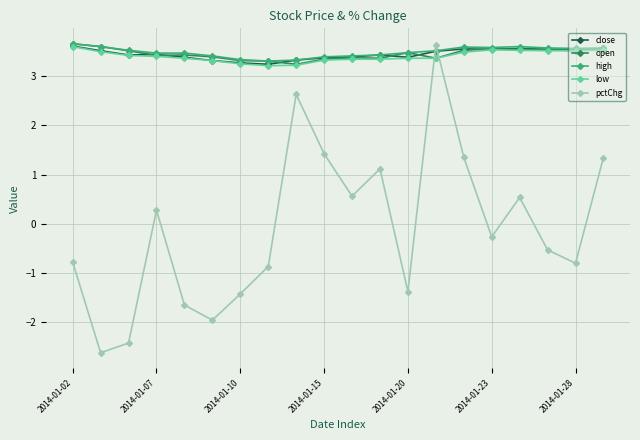

What is the highest value of the close series?

3.6